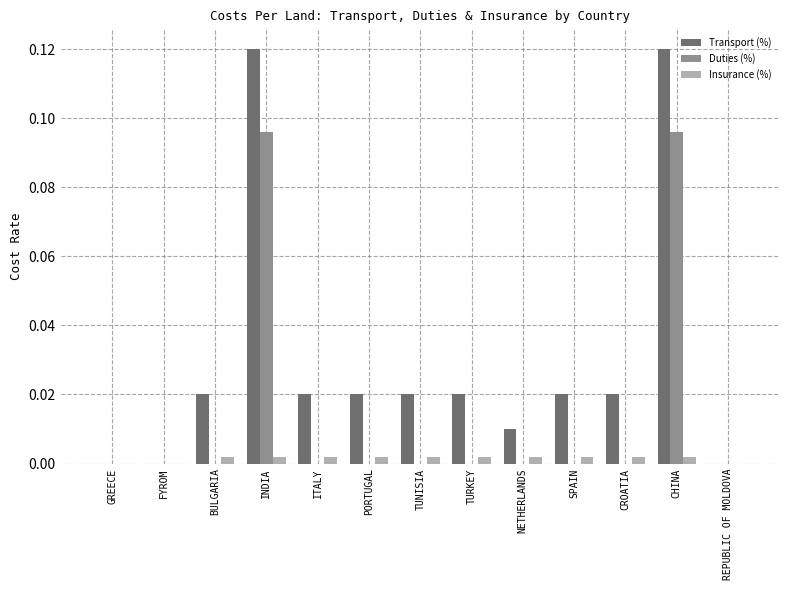

True or false: Transport (%) has a value of 0.0 at TUNISIA.

True